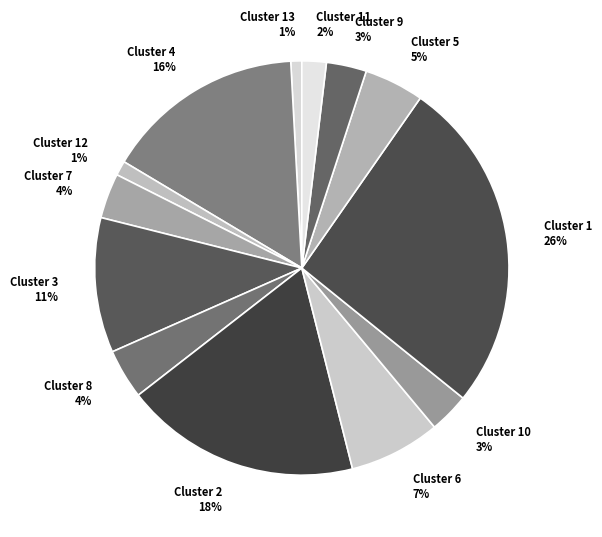

To the nearest percent, what is the average slice percentage?

8%